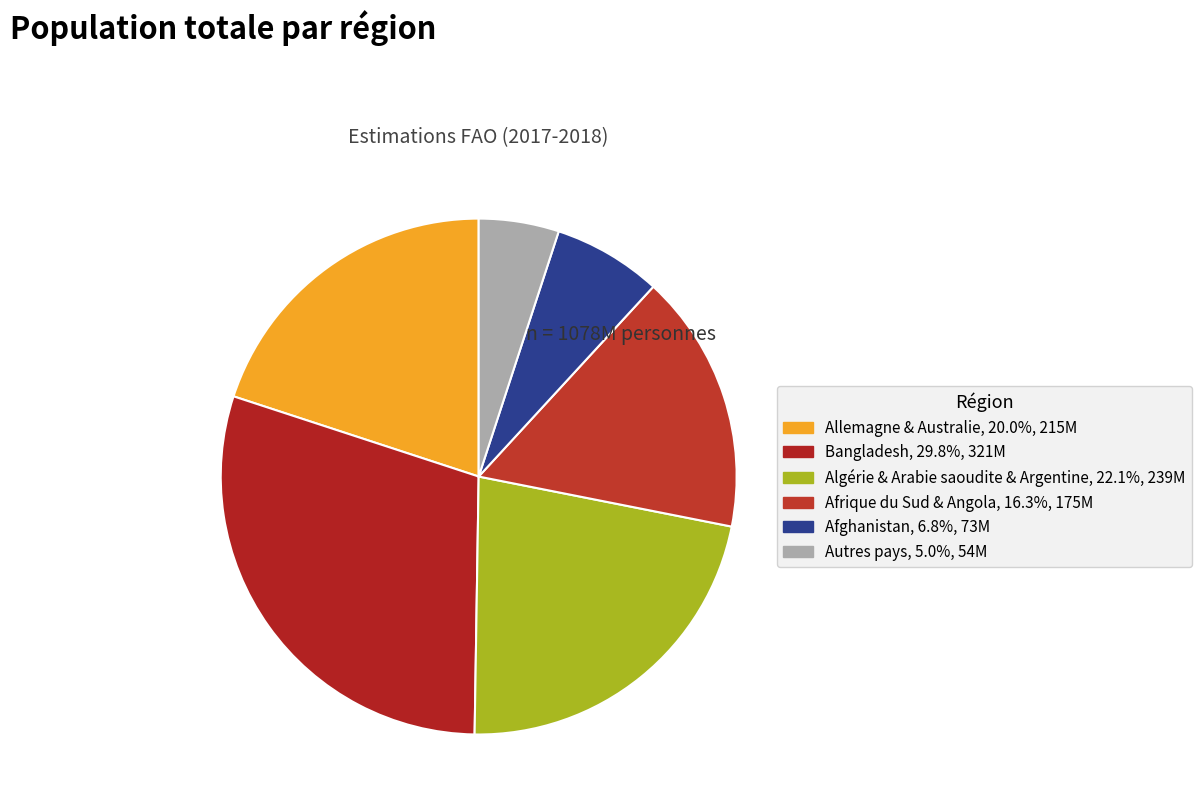

Is there a majority slice in this chart?

No